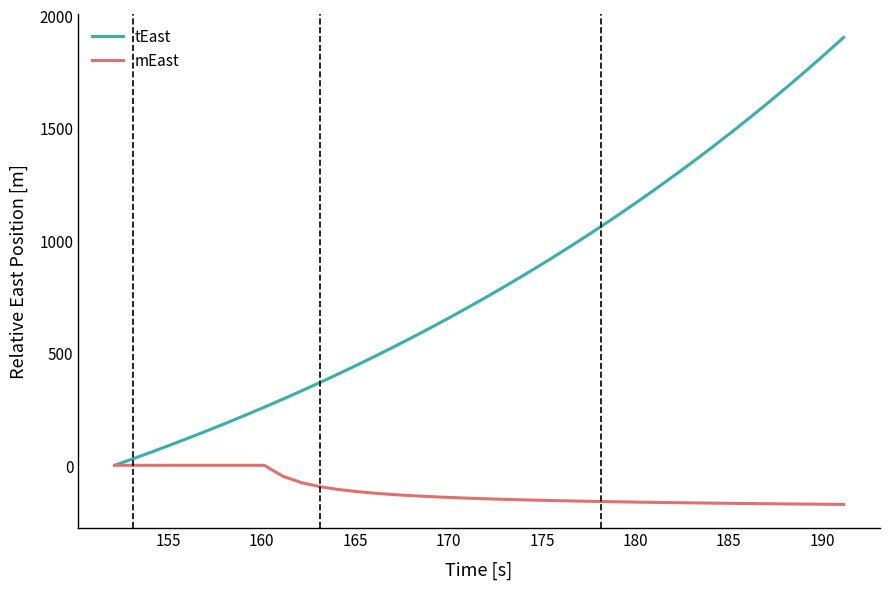

True or false: tEast has more than 0 points higher than both neighbors.

False